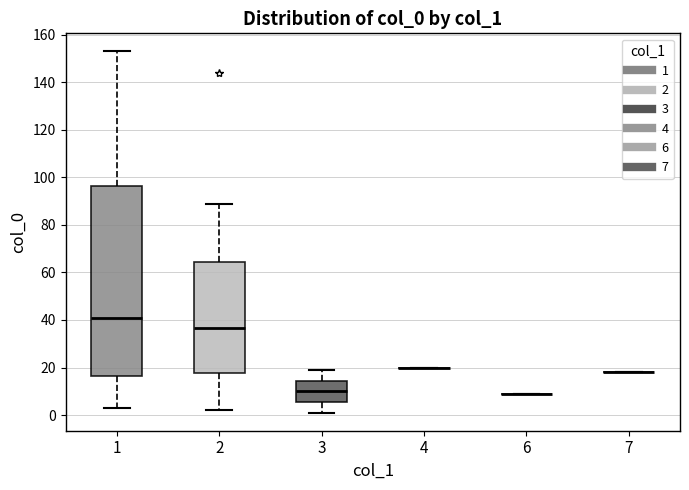

Reading left to right, transcribe this box plot: for each box, give where its median line is, the range the box spans, and where its two whiskers end, as read against the y-axis. The values are not printed on the chart, so give them approximately, as read against the axis.

1: median 42, box 16 to 96, whiskers 4 to 154
2: median 36, box 18 to 64, whiskers 2 to 90
3: median 10, box 6 to 14, whiskers 2 to 20
4: box collapsed to a line at 20, whiskers 20 to 20
6: box collapsed to a line at 10, whiskers 10 to 10
7: box collapsed to a line at 18, whiskers 18 to 18